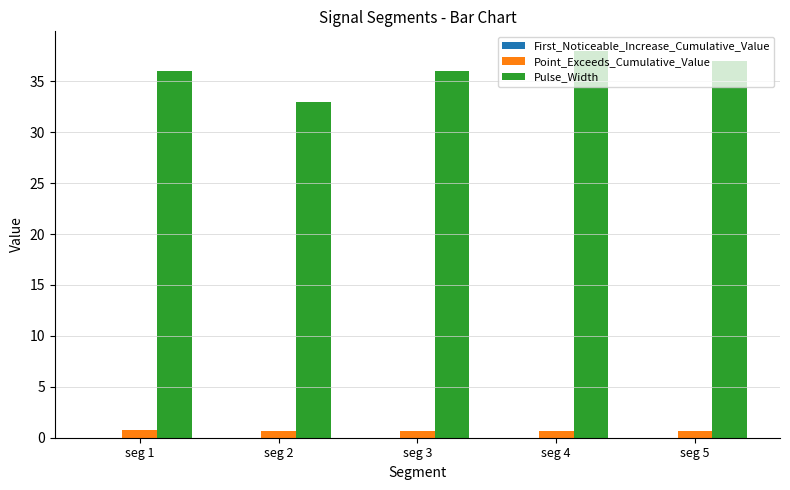

What is the sum of all Point_Exceeds_Cumulative_Value values?

3.5